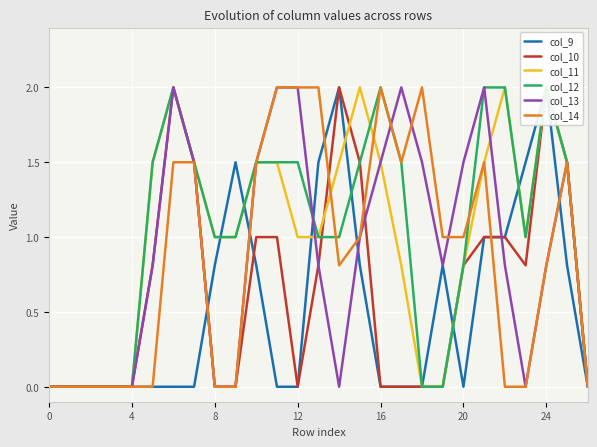

What is the label of the 8th point from the right?

19